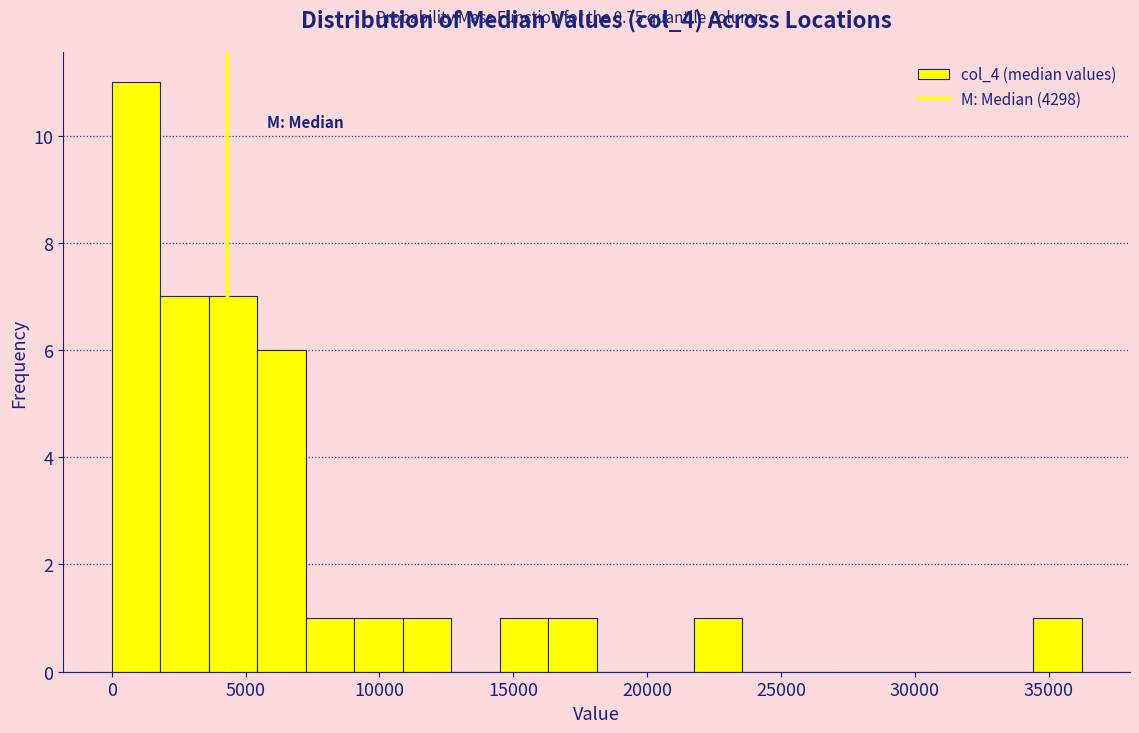

Read against the x-axis, roughly where is the centre of the tallest bar?

1000